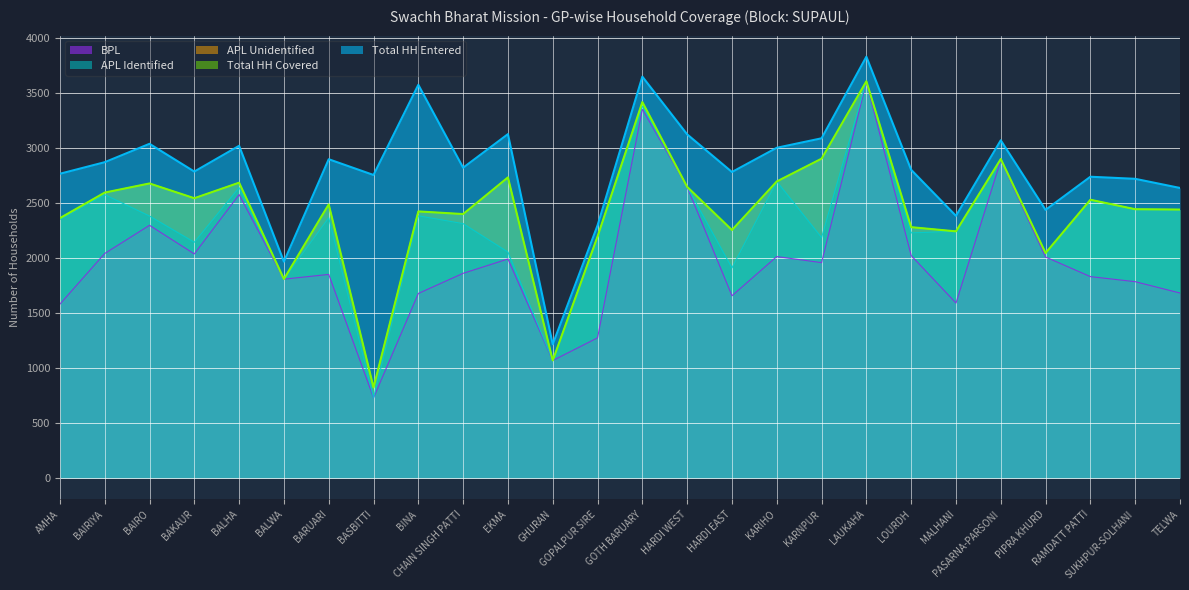

What is the spread (max minus min) of values at LOURDH?

779